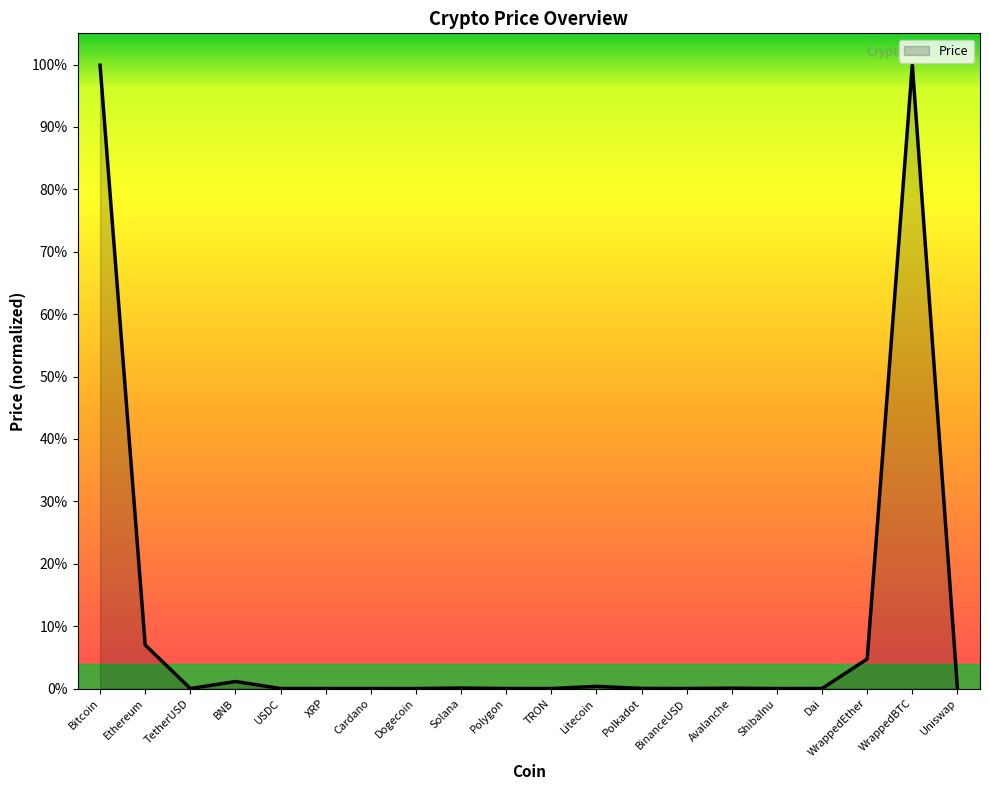

Is this an area chart (filled region under the line)?

Yes